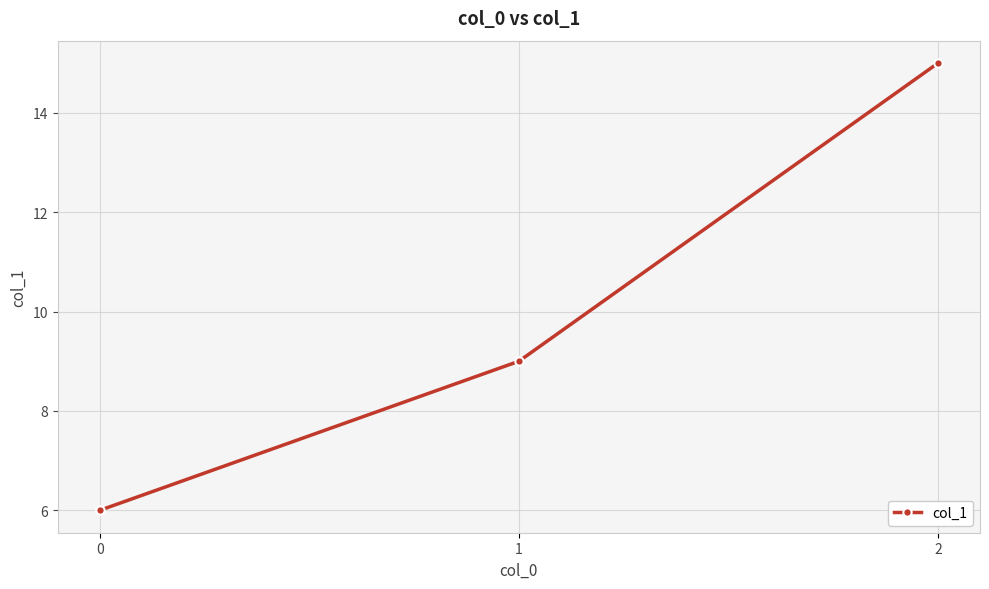

What is the value of the 2nd point from the left?

9